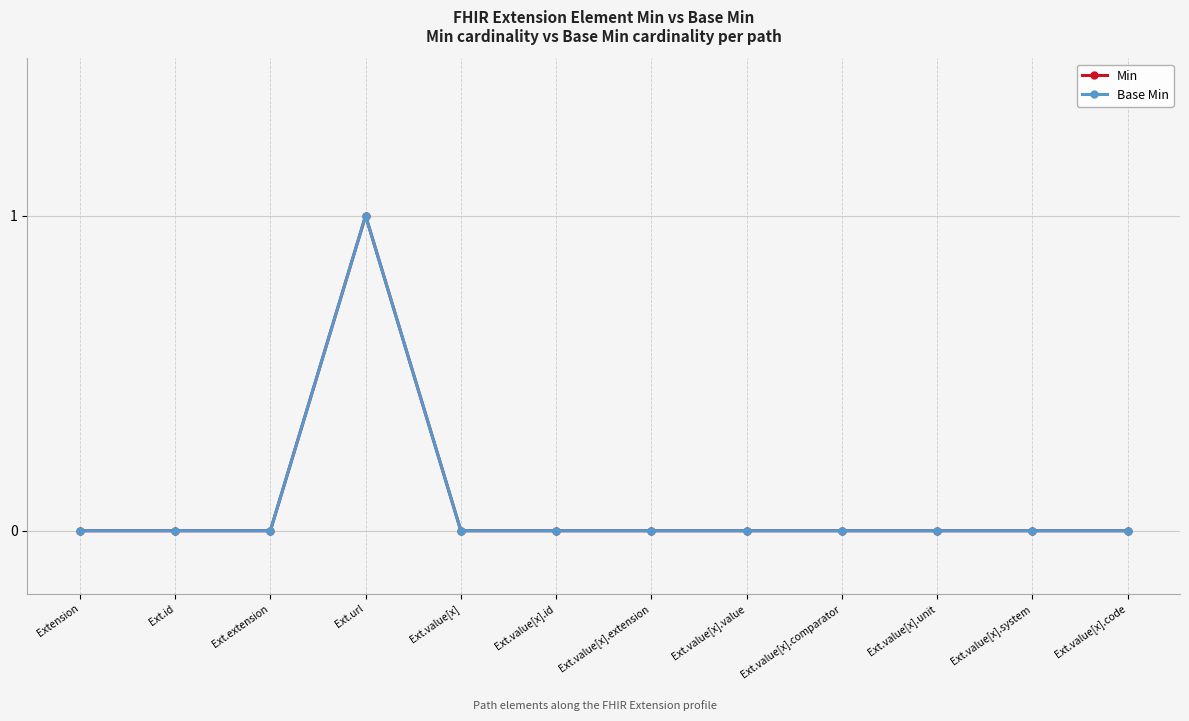

What is the approximate value of Min at Ext.url?

1